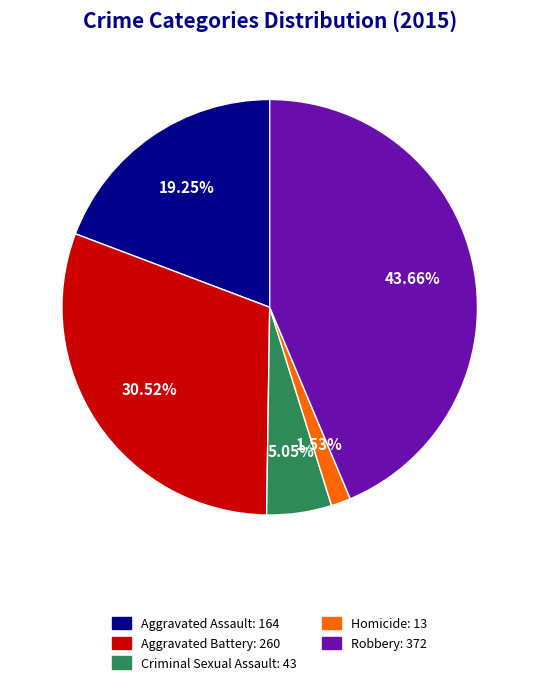

Which slice is the smallest?

Homicide